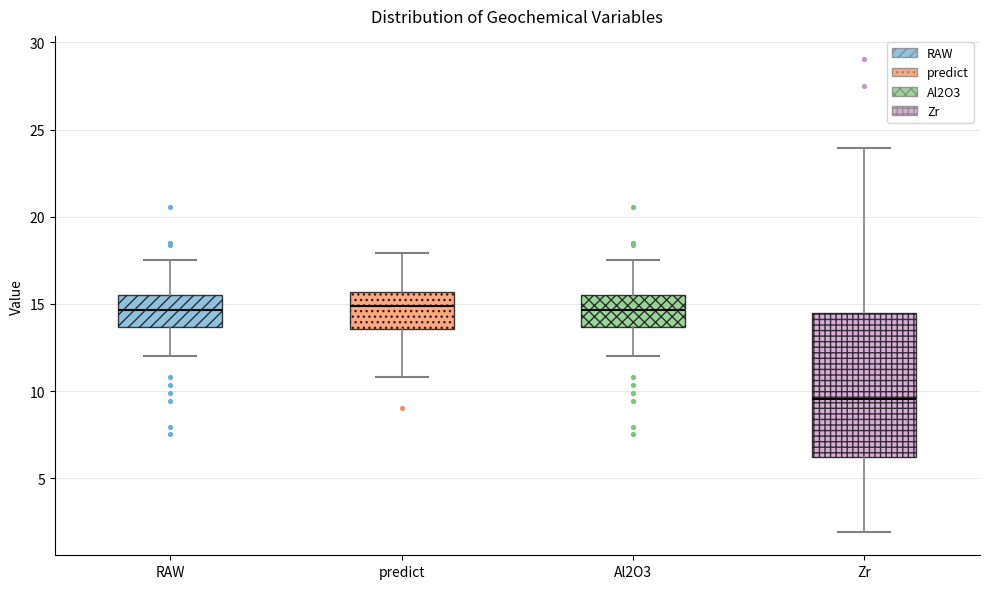

Reading left to right, transcribe this box plot: for each box, give where its median line is, the range the box spans, and where its two whiskers end, as read against the y-axis. The values are not printed on the chart, so give them approximately, as read against the axis.

RAW: median 14.5, box 13.5 to 15.5, whiskers 12.0 to 17.5
predict: median 15.0, box 13.5 to 15.5, whiskers 11.0 to 18.0
Al2O3: median 14.5, box 13.5 to 15.5, whiskers 12.0 to 17.5
Zr: median 9.5, box 6.0 to 14.5, whiskers 2.0 to 24.0